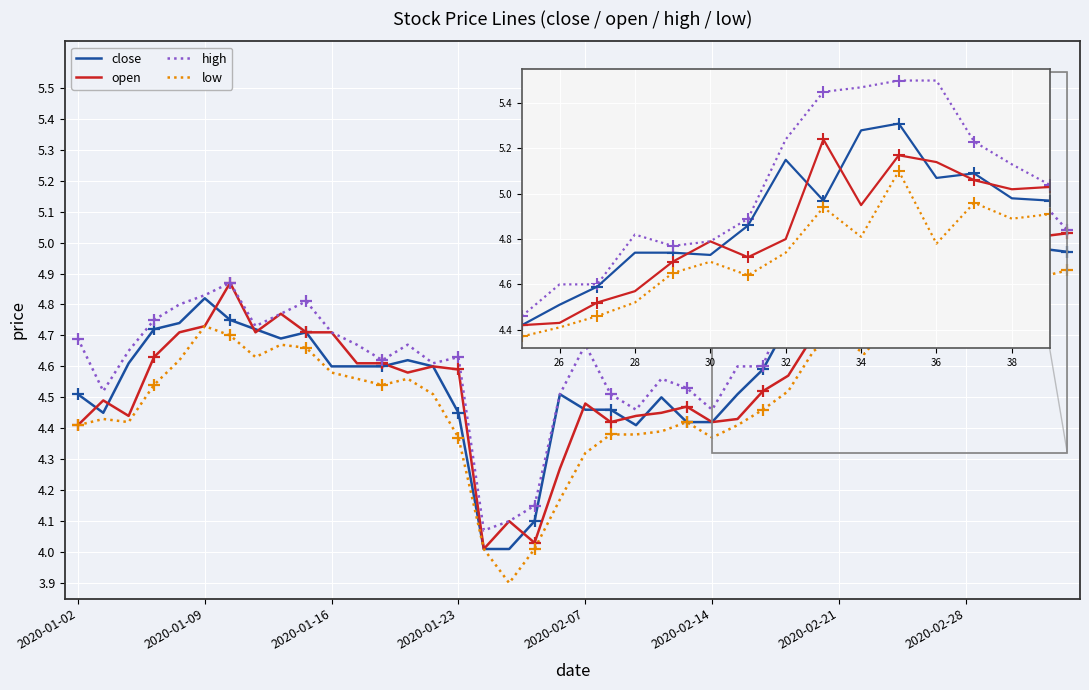

Which series has the widest spread of values?

high